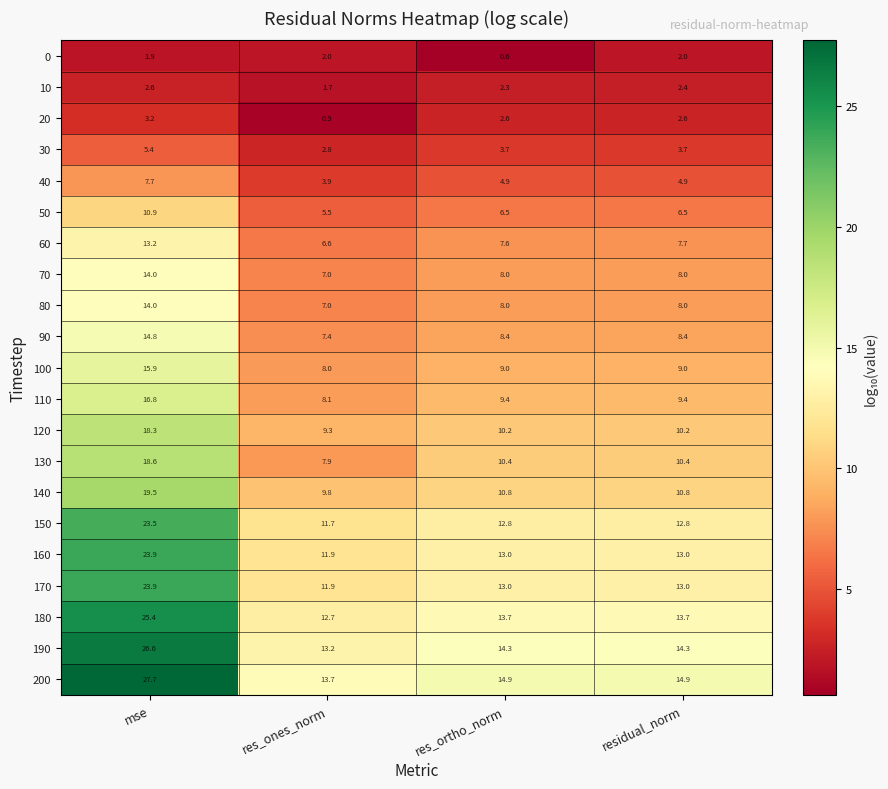

How many data points does each series have?

4